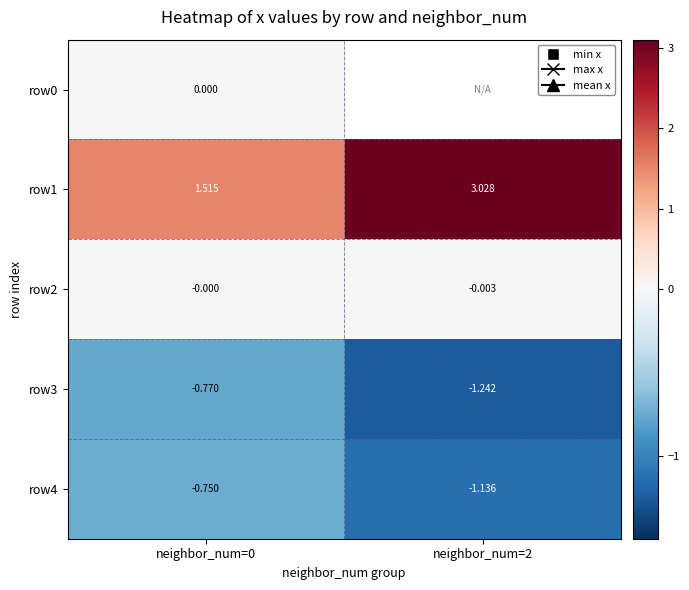

Is the value of row4 at neighbor_num=2 greater than the value of row2 at neighbor_num=2?

No